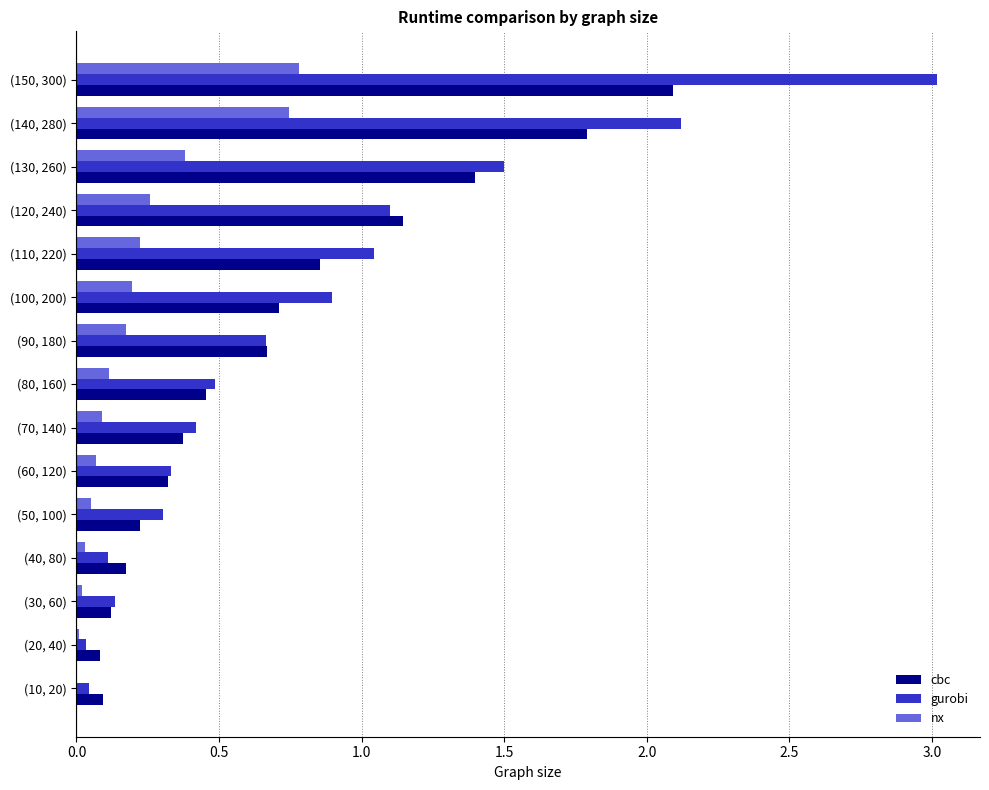

Which label corresponds to the largest value in the chart?

(150, 300)